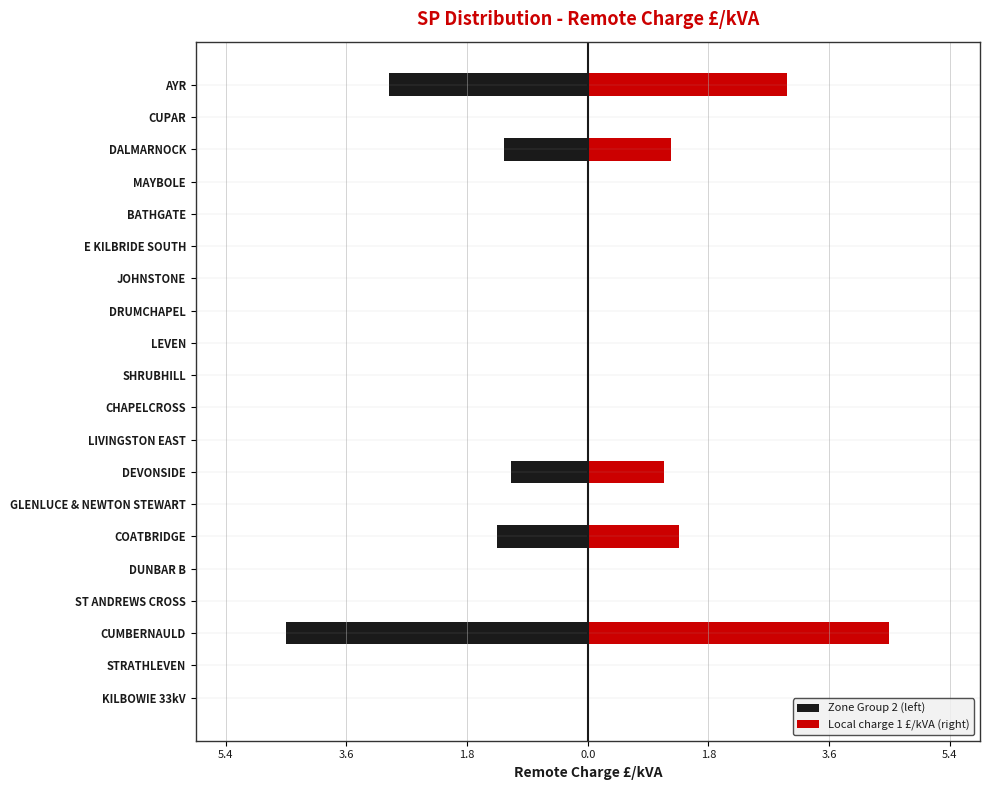

What is the maximum value shown in the chart?

4.5